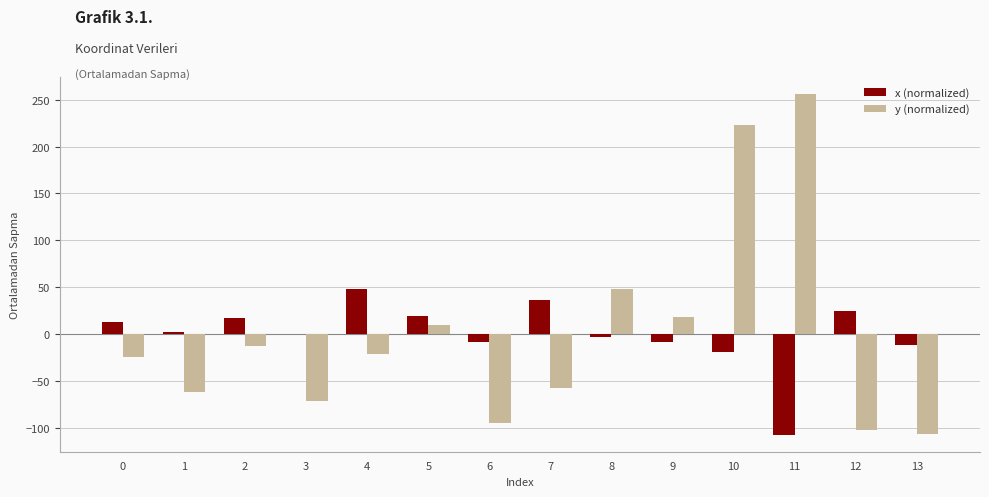

How many groups of bars are there?

14